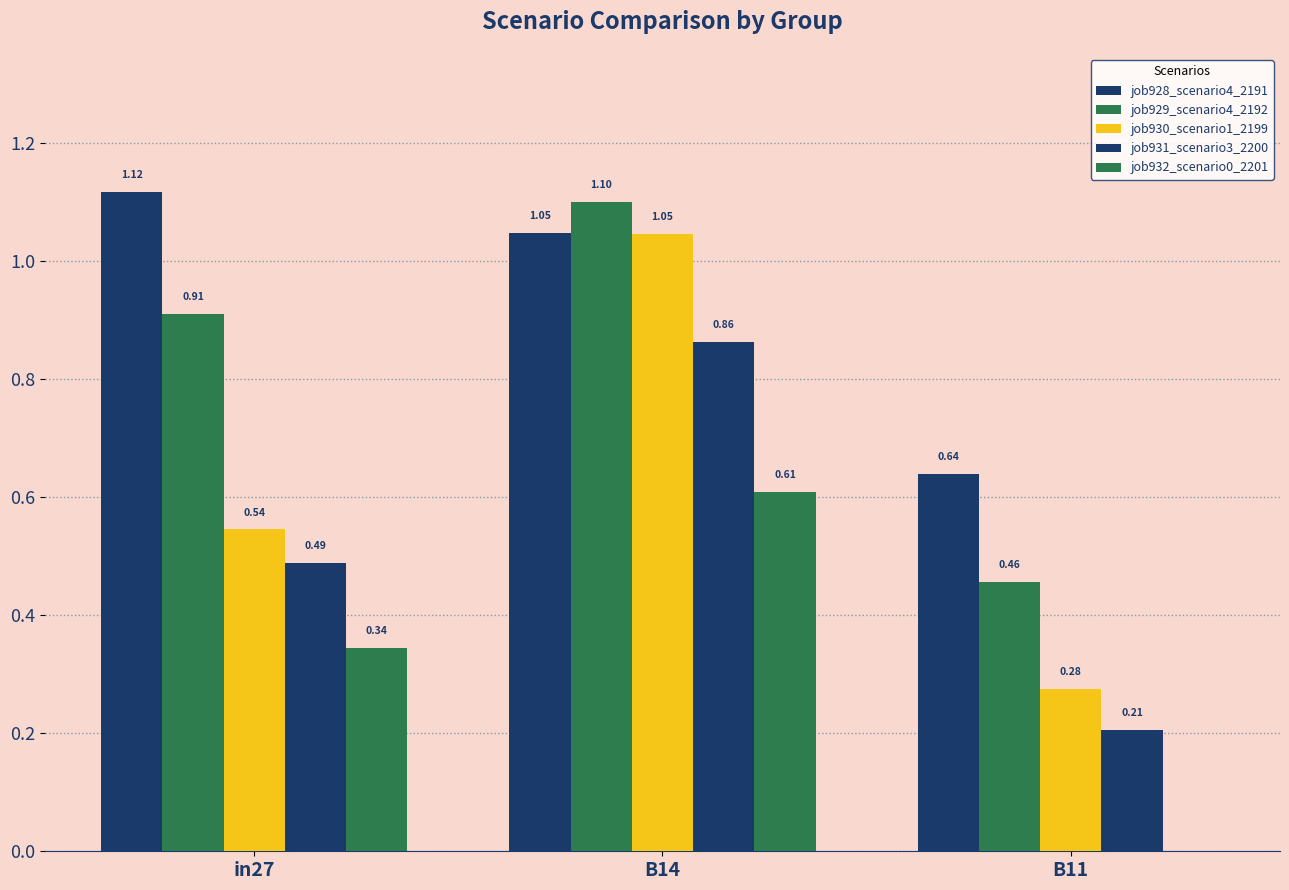

What is the spread (max minus min) of values at in27?

0.8